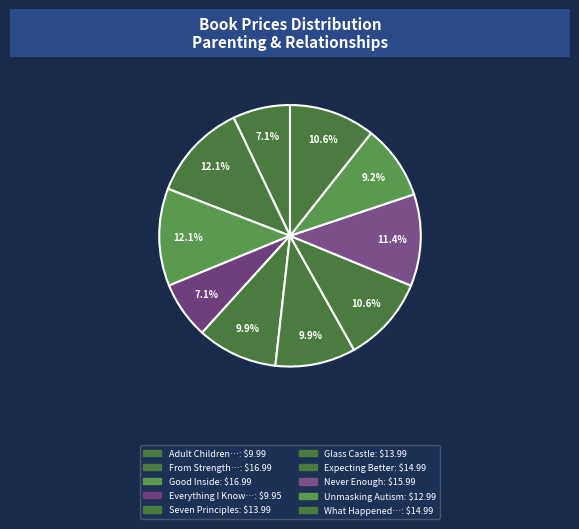

How many segments does this pie chart have?

10